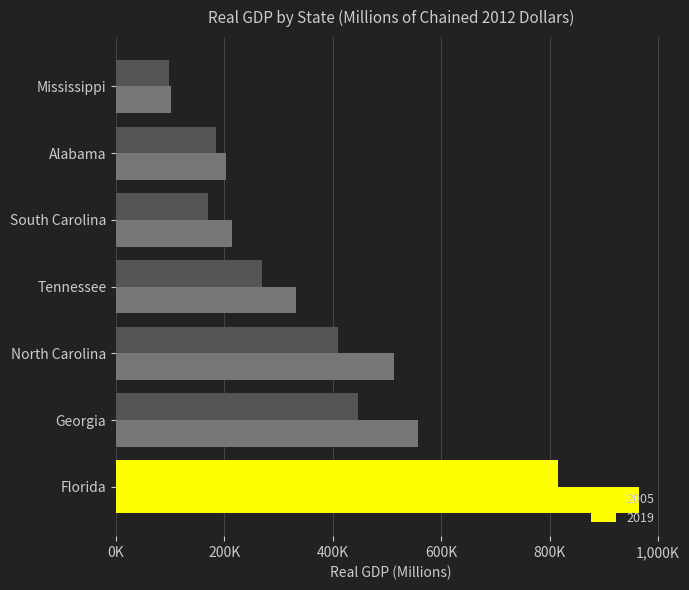

Reading left to right, transcribe all the data shown in this chart.

2005: 184369.5	815755.8	447152.9	96820.7	409003.9	169488.5	268391.7
2019: 203432.7	965672.5	557364.4	100982.8	512834.8	213237.8	331176.6